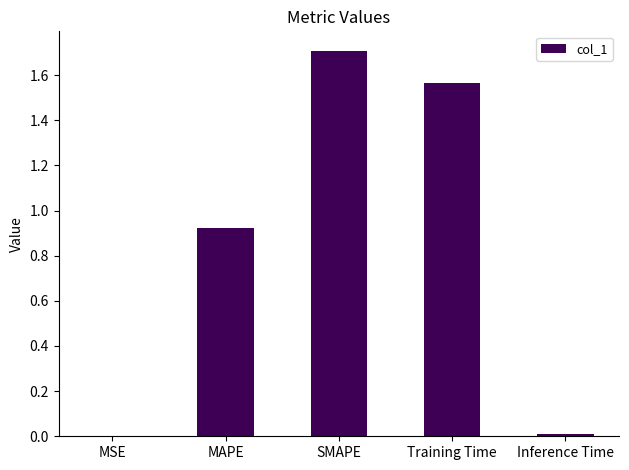

Which category has the highest value across all series?

SMAPE